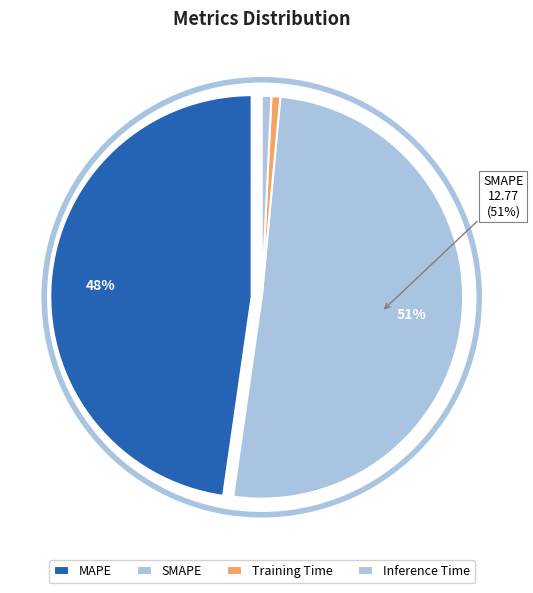

Is the sum of Inference Time and SMAPE greater than half?

Yes